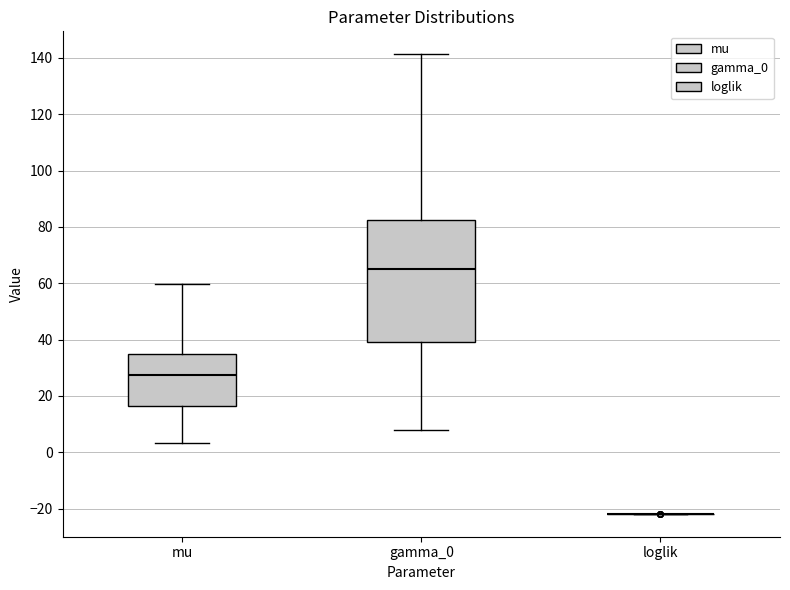

Reading left to right, transcribe this box plot: for each box, give where its median line is, the range the box spans, and where its two whiskers end, as read against the y-axis. The values are not printed on the chart, so give them approximately, as read against the axis.

mu: median 28, box 16 to 34, whiskers 4 to 60
gamma_0: median 66, box 38 to 82, whiskers 8 to 142
loglik: box collapsed to a line at -22, whiskers -22 to -22